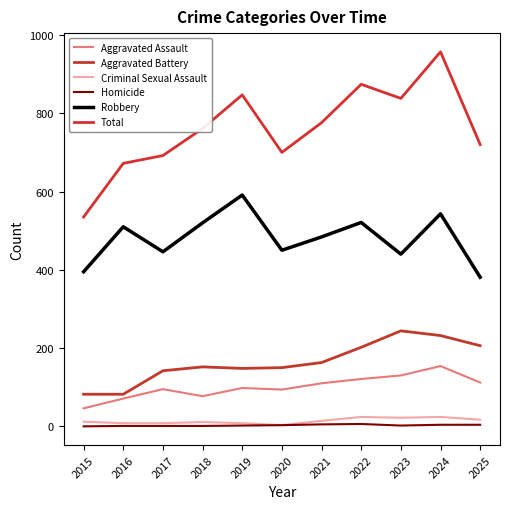

True or false: Homicide has a value of 2 at 2015.

False